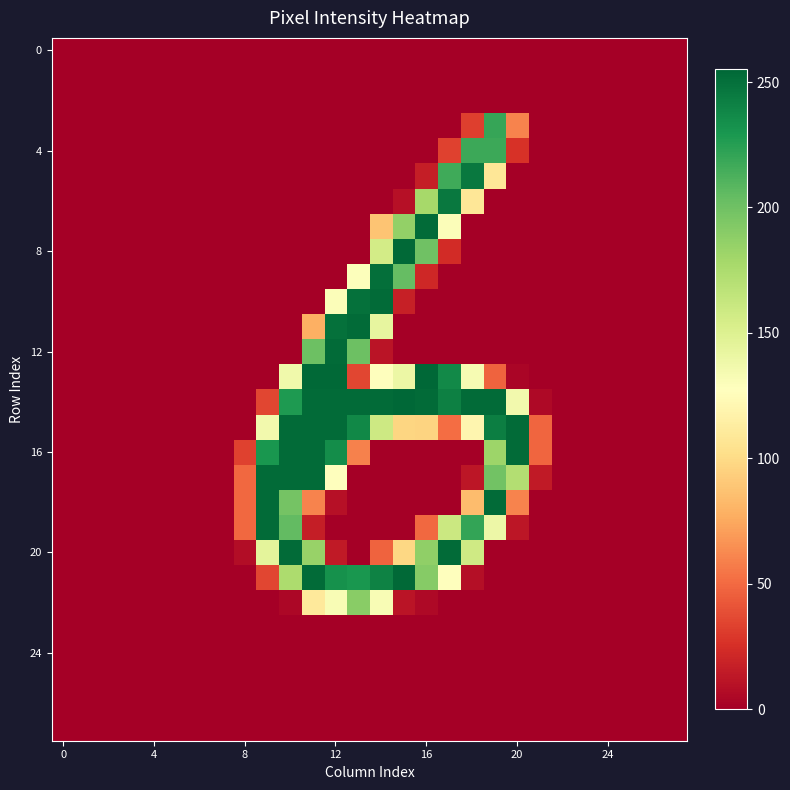

What is the greatest value displayed?

255